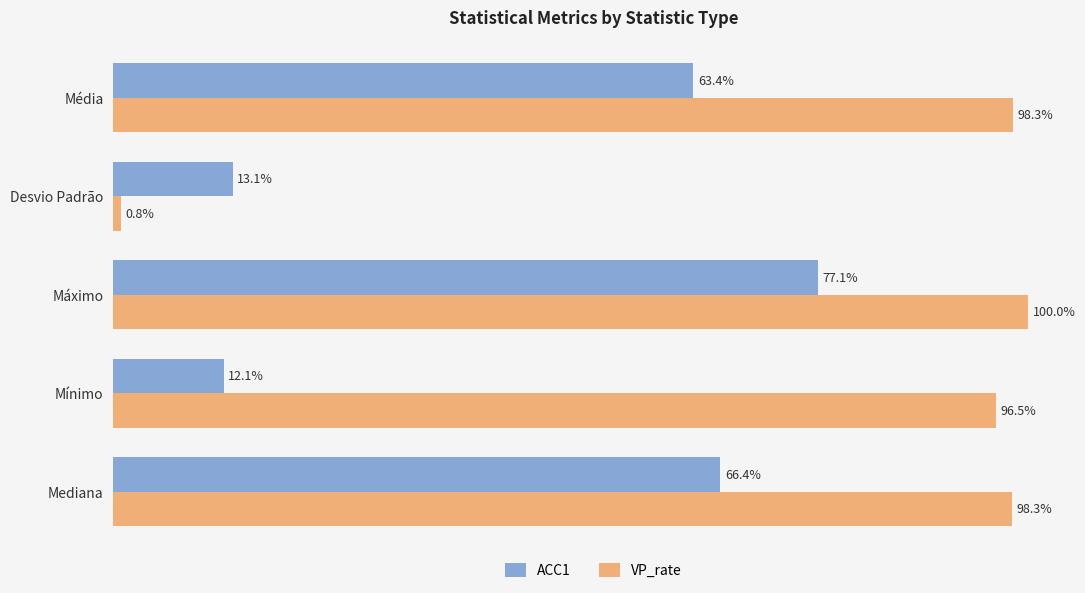

List the labels in order of ACC1 value, smallest first.

Mínimo, Desvio Padrão, Média, Mediana, Máximo